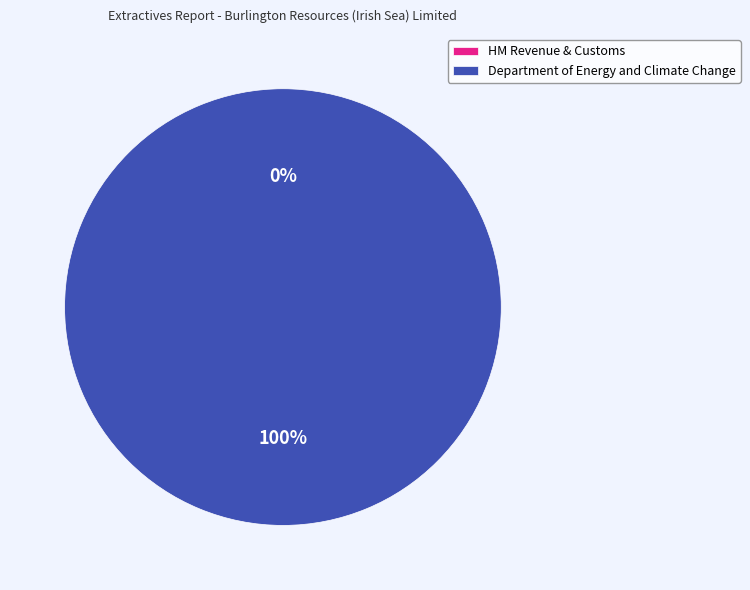

Which has a higher value, Department of Energy and Climate Change or HM Revenue & Customs?

Department of Energy and Climate Change